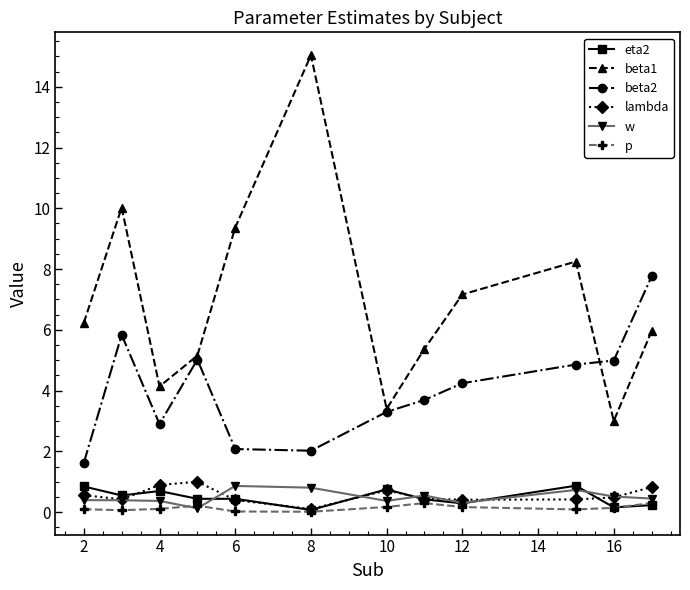

Which series has the largest total across all categories?

beta1